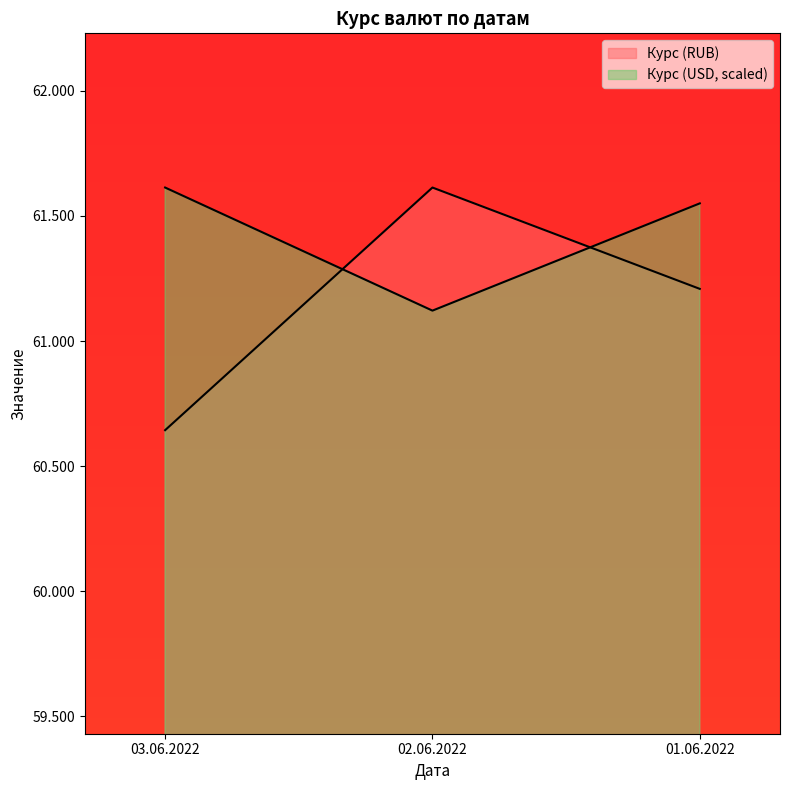

What is the minimum value shown in the chart?

60.6